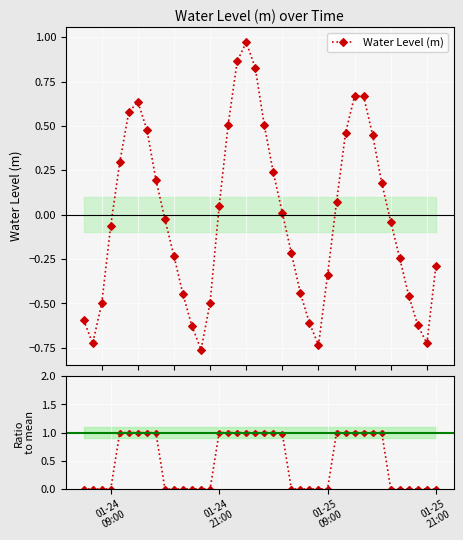

What is the sum of all Normalized values?

19.0